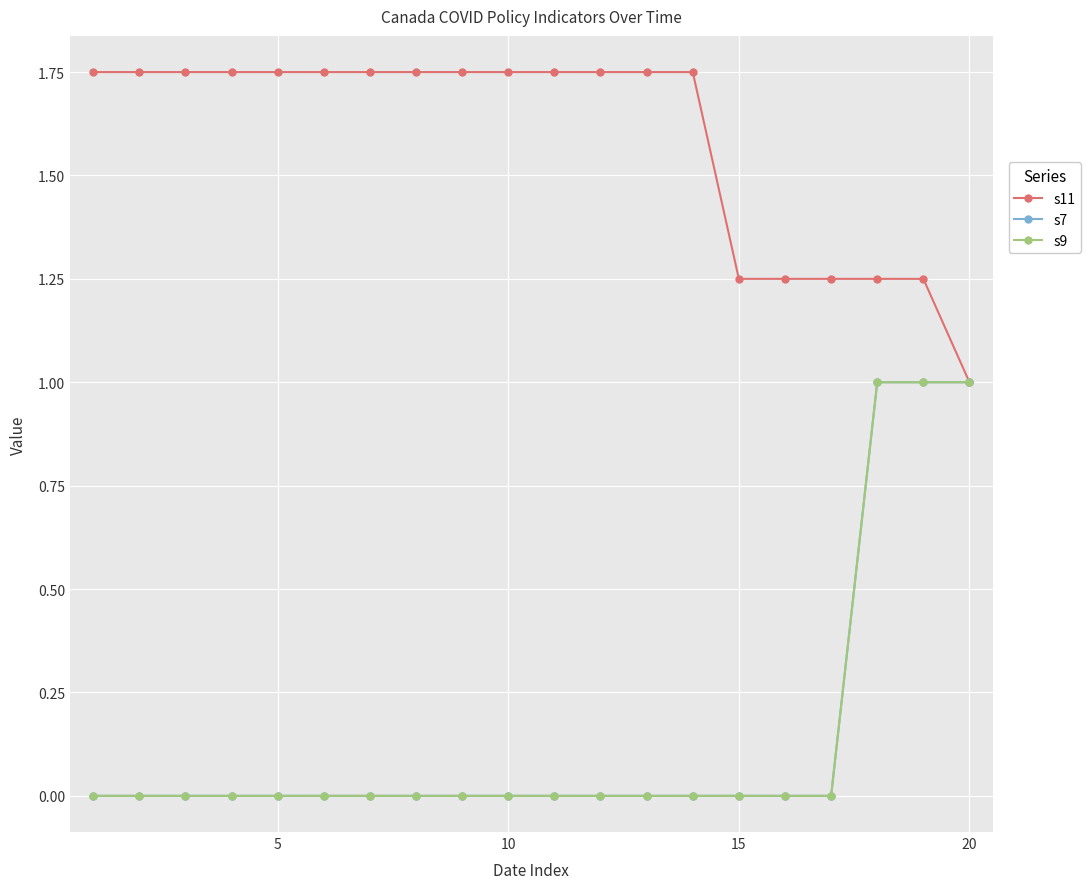

At how many categories does at least one series exceed 1?

19